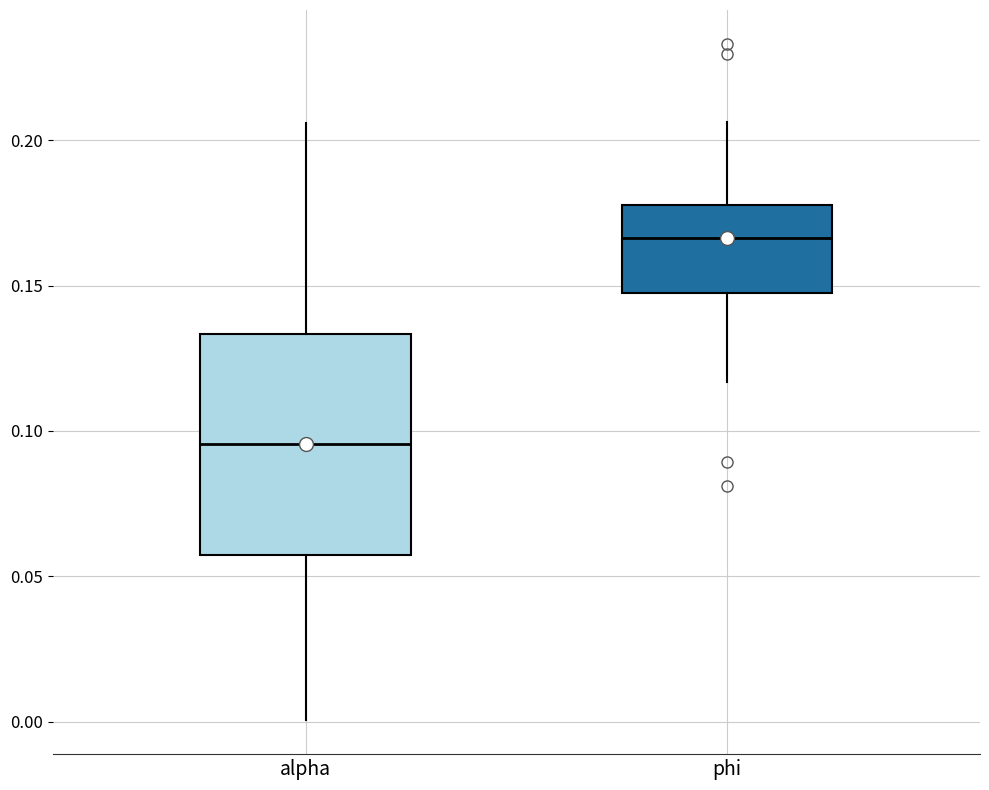

Which box's median line is the lowest?

alpha